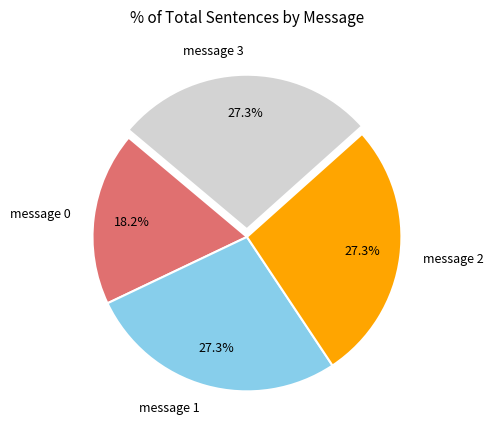

To the nearest percent, what percentage of the pie is message 1?

27%